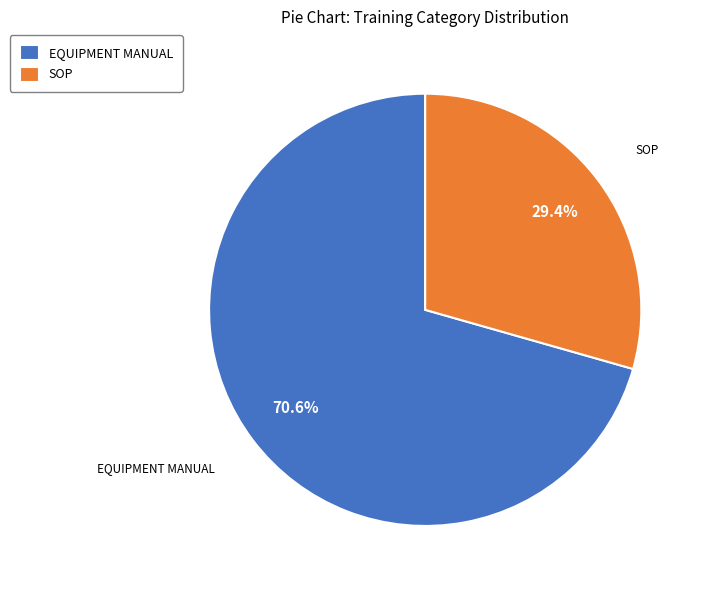

What is the smallest slice in the pie chart?

SOP